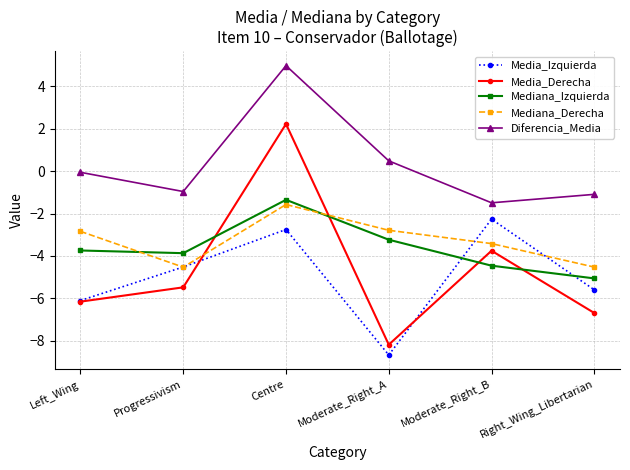

What is the minimum value shown in the chart?

-8.7